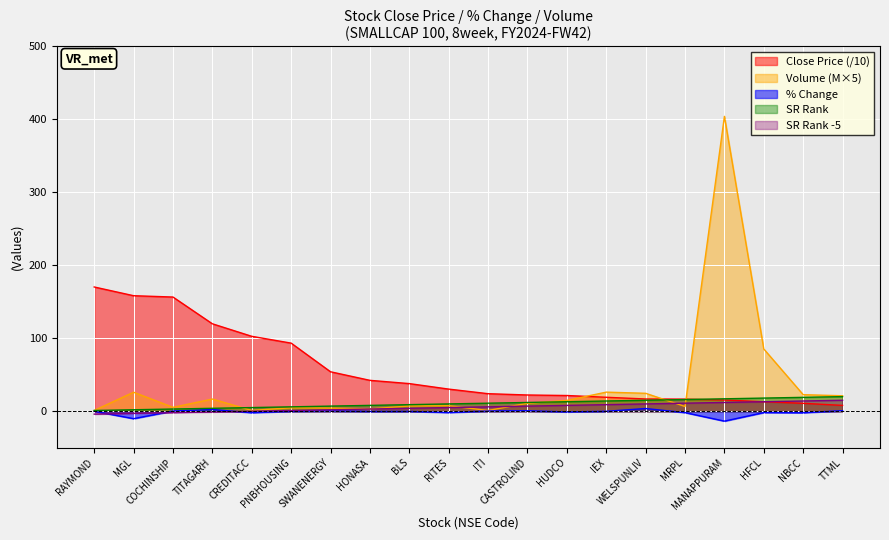

What is the smallest value displayed?

-13.6